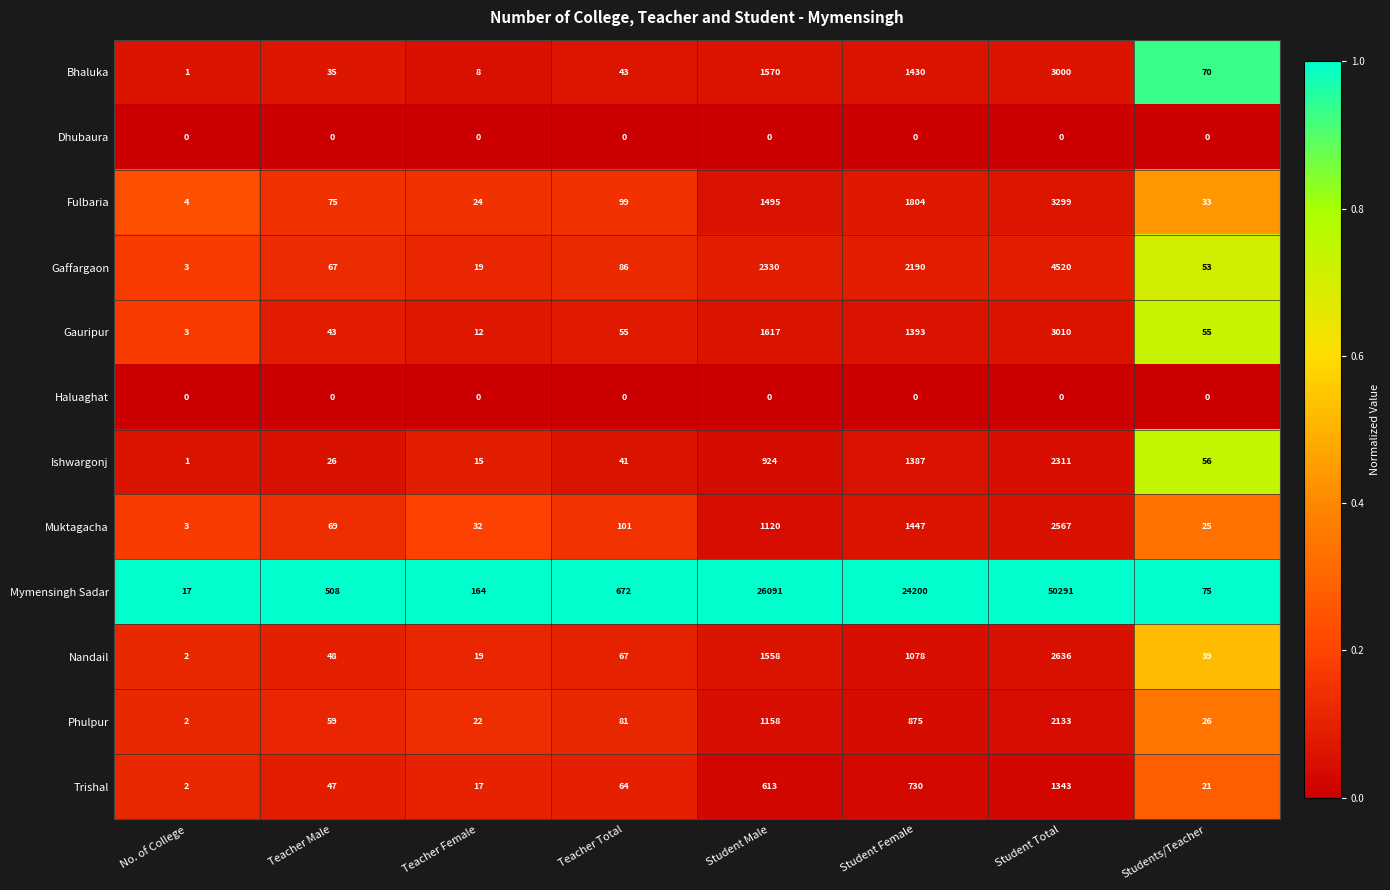

At which label does Ishwargonj reach its peak?

Student Total